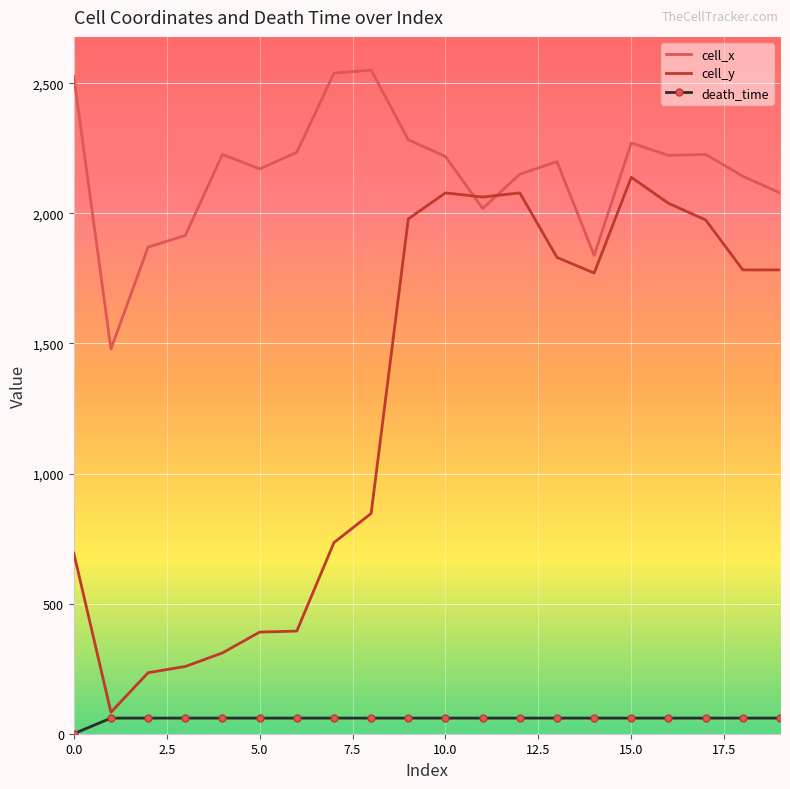

What are all the series names shown in the legend?

cell_x, cell_y, death_time